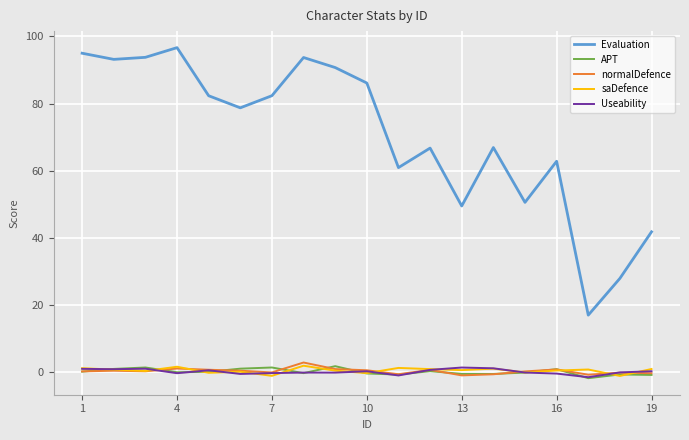

Which series has the largest total across all categories?

Evaluation